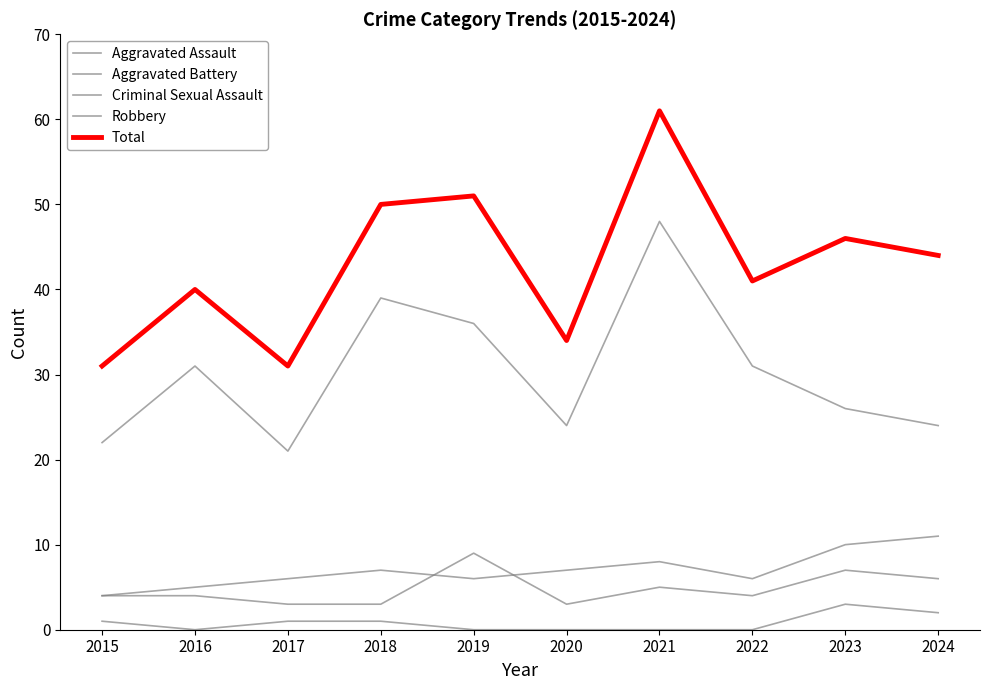

What is the value of the Robbery point at the 9th from the left?

26